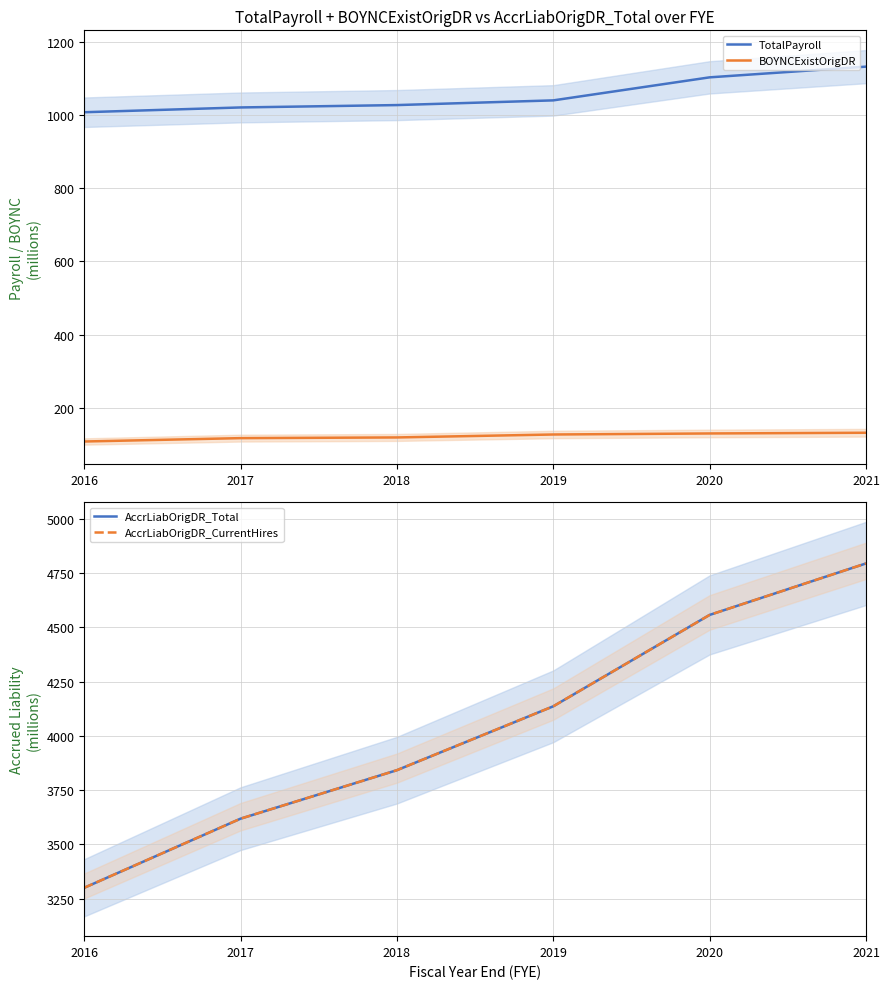

What is the difference between the AccrLiabOrigDR_Total values at 2020 and 2017?

939.6